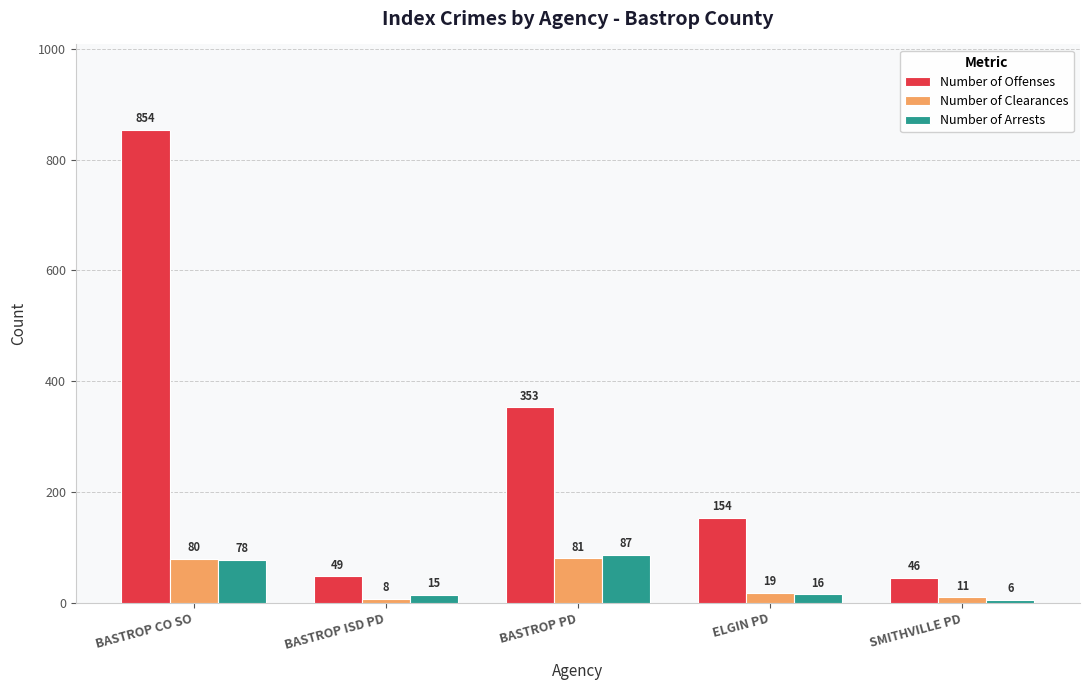

What are all the series names shown in the legend?

Number of Offenses, Number of Clearances, Number of Arrests